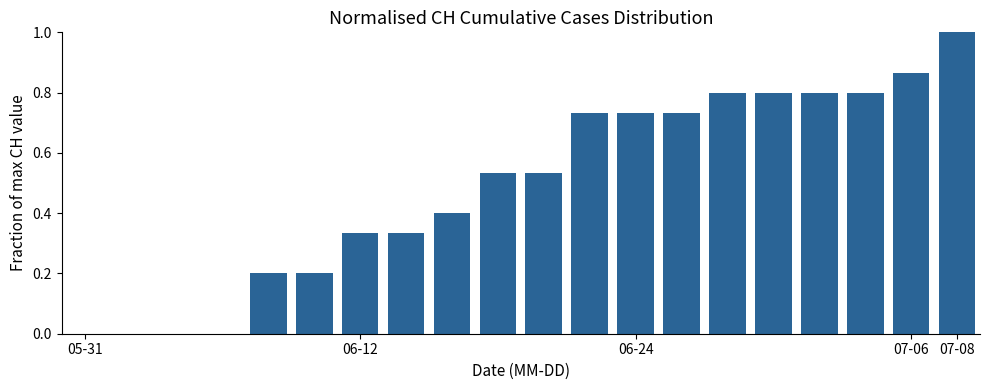

At which category does the chart reach its peak across all series?

07-08